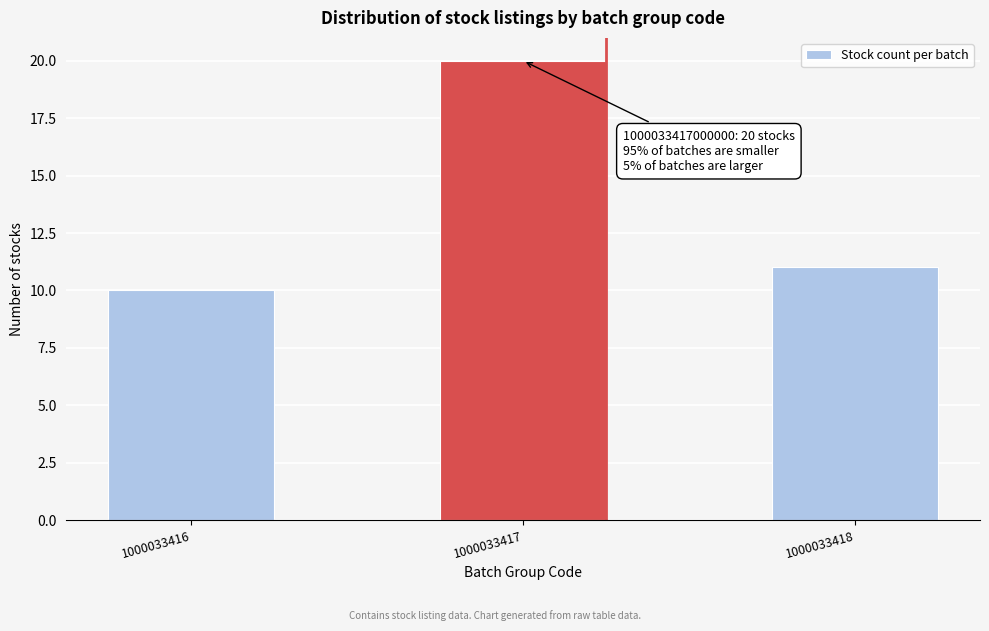

Reading right to left, list all the values displayed in this chart.

11	20	10